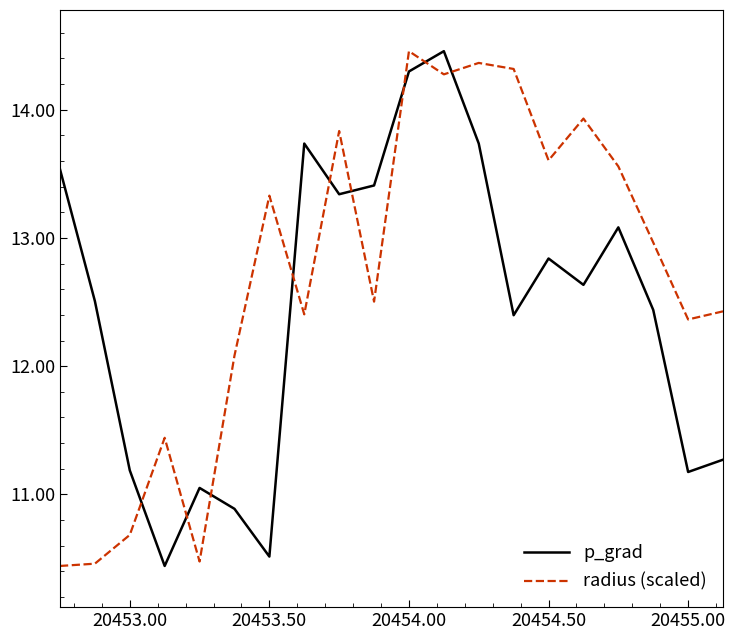

What is the sum of all radius (scaled) values?

253.9